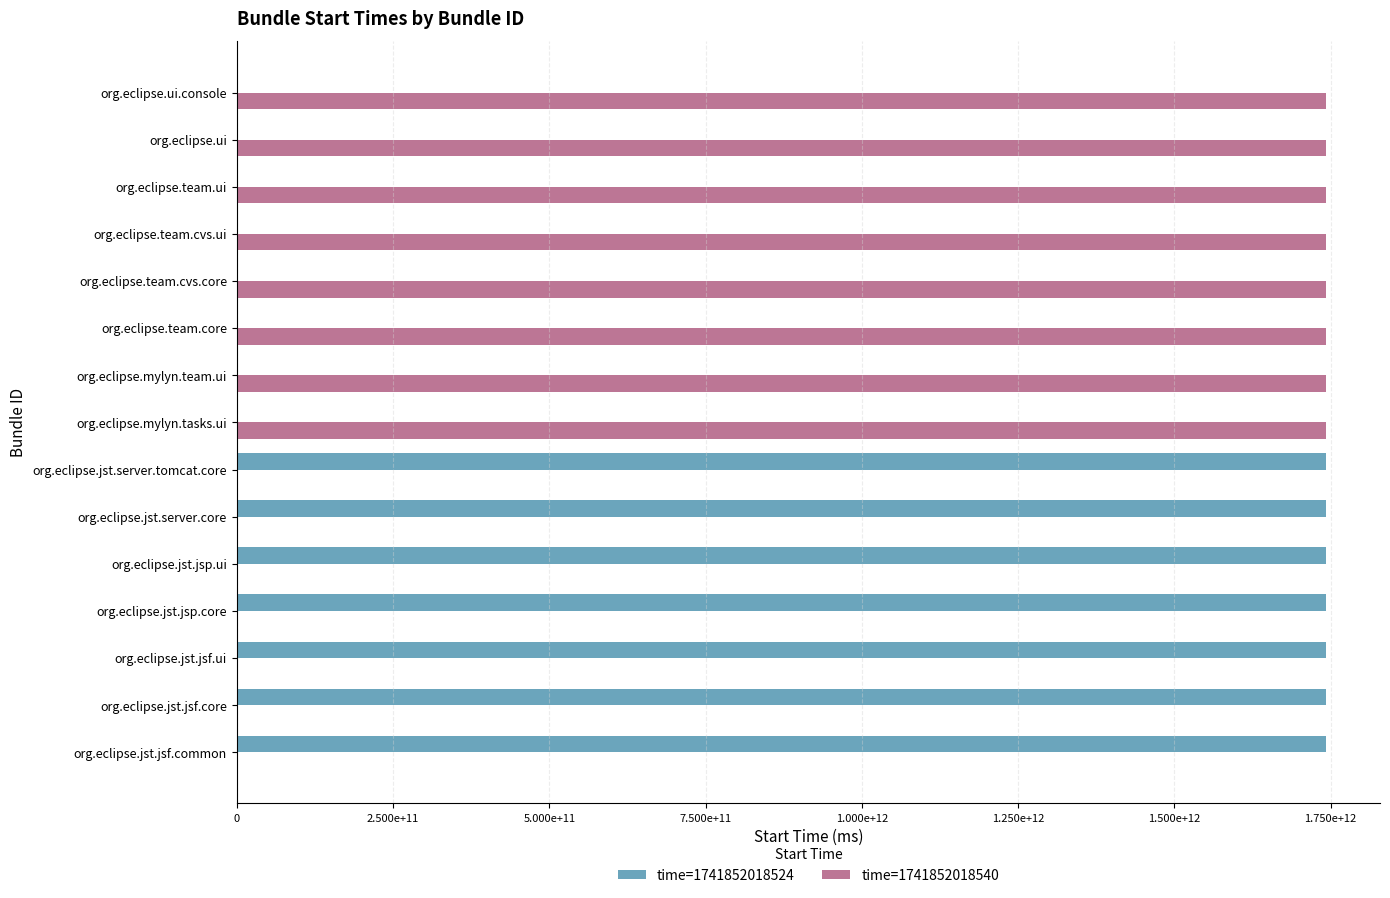

What are all the series names shown in the legend?

time=1741852018524, time=1741852018540